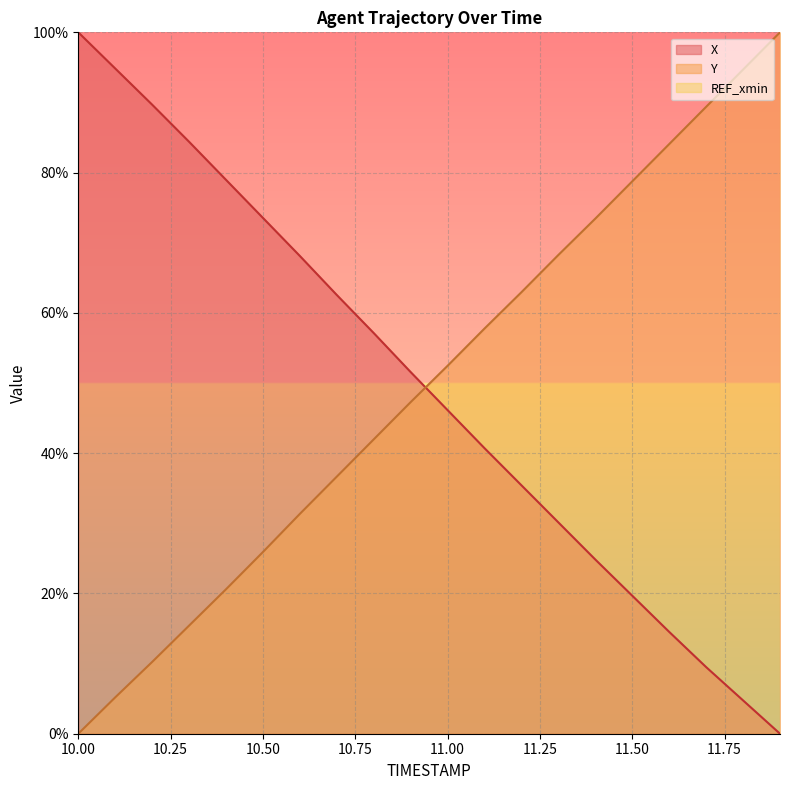

True or false: Y has a value of 78.8 at 11.50.

True